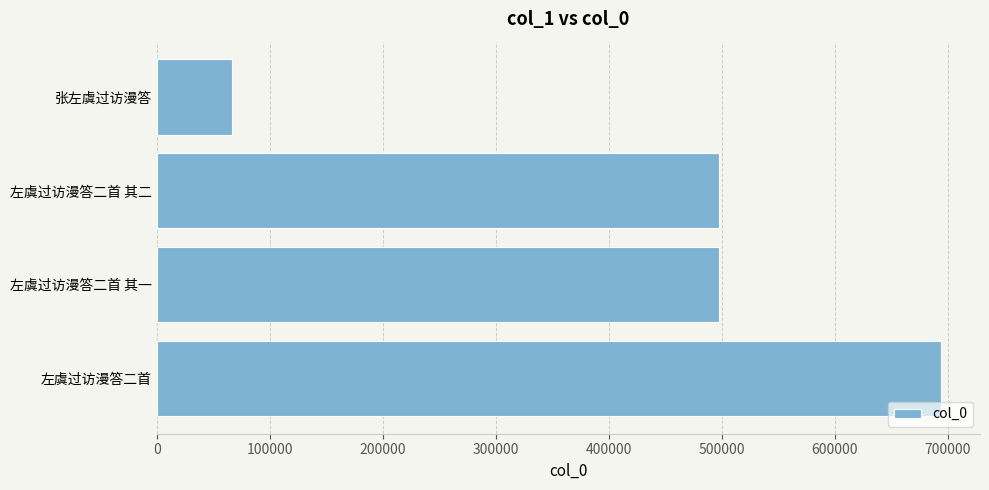

Is it true that the value at 左虞过访漫答二首 其二 is 497662?

True